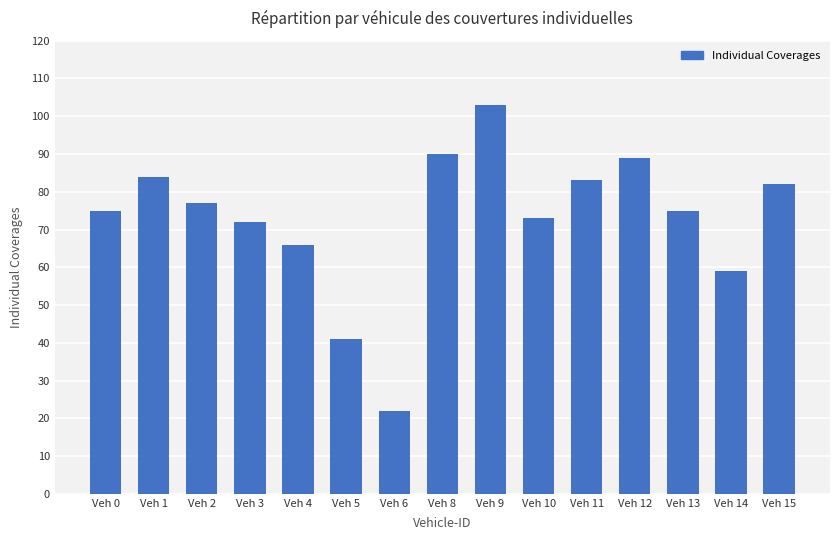

How many bars are there in total?

15